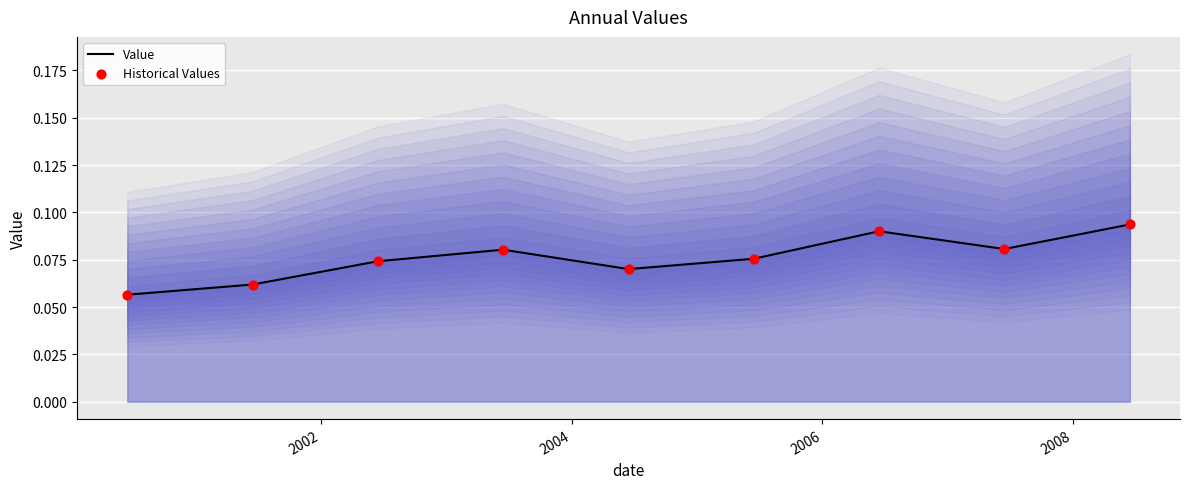

Which series has the largest total across all categories?

Value